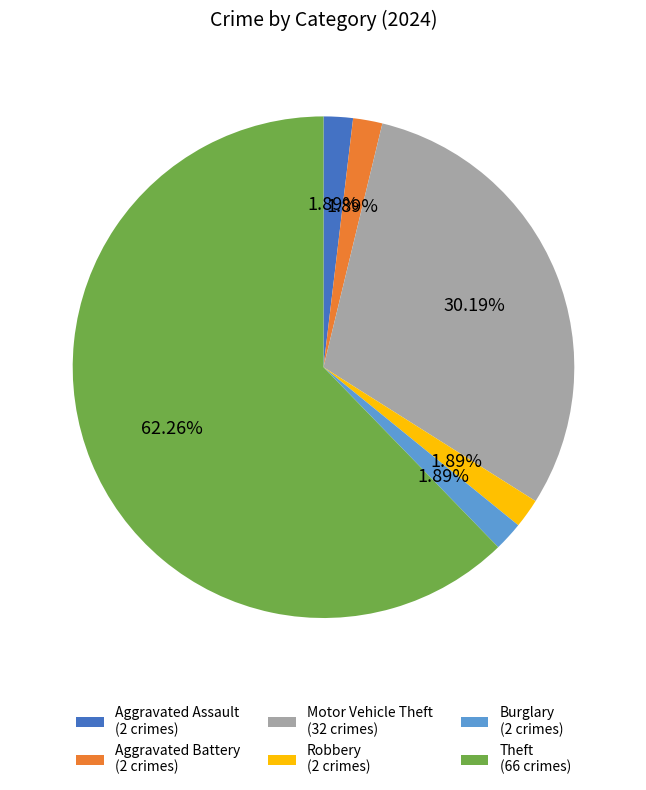

Is it true that Burglary is 2% of the pie?

True